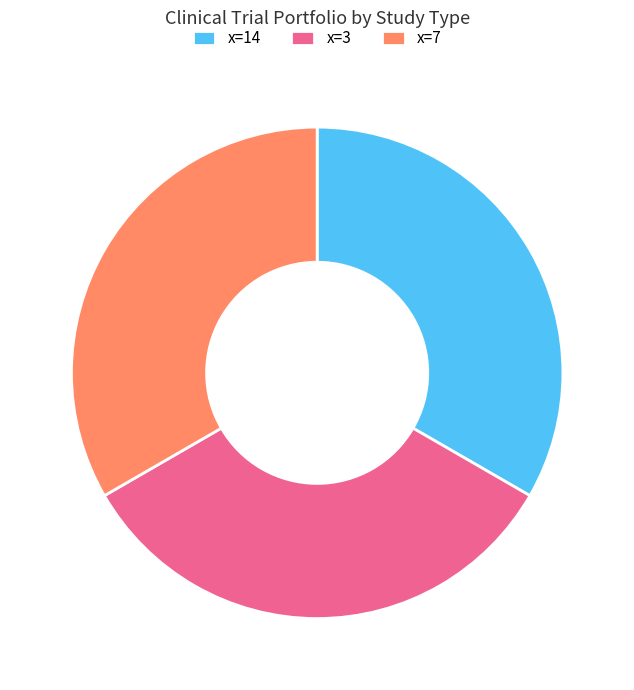

Does x=14 represent more than half of the total?

No